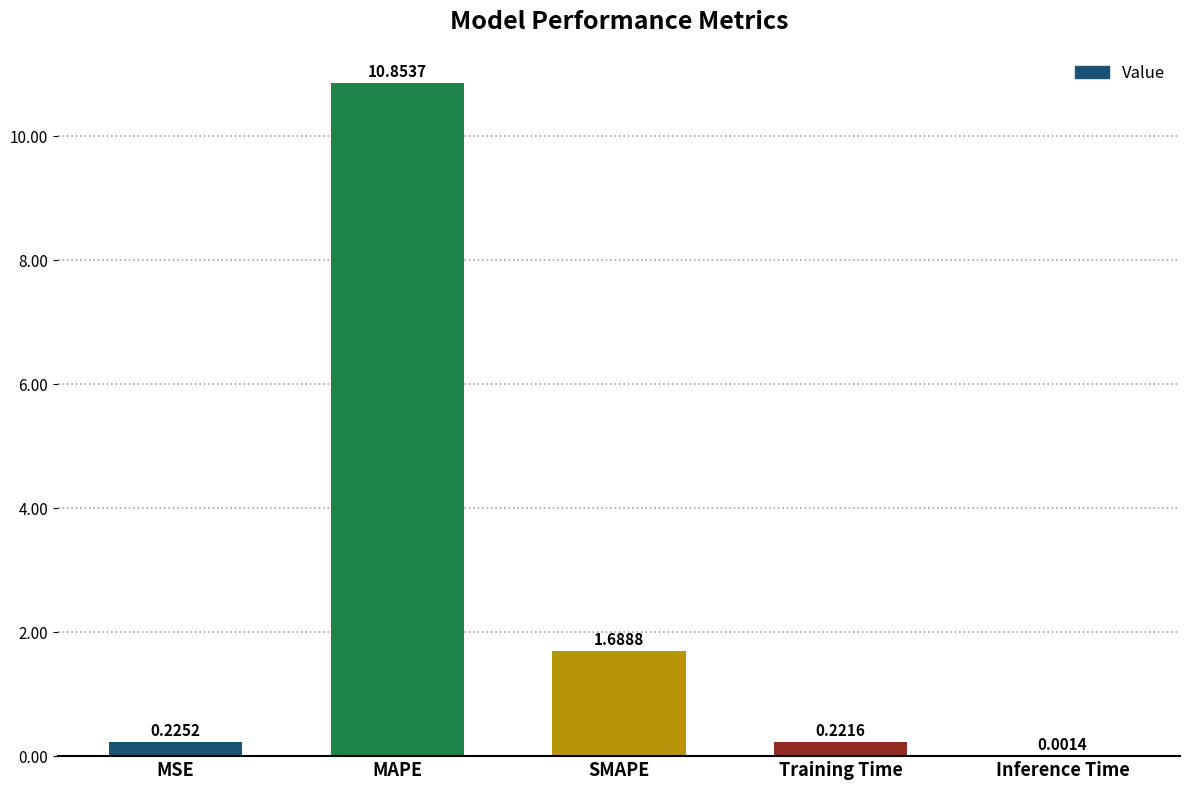

What is the sum of all values?

13.0